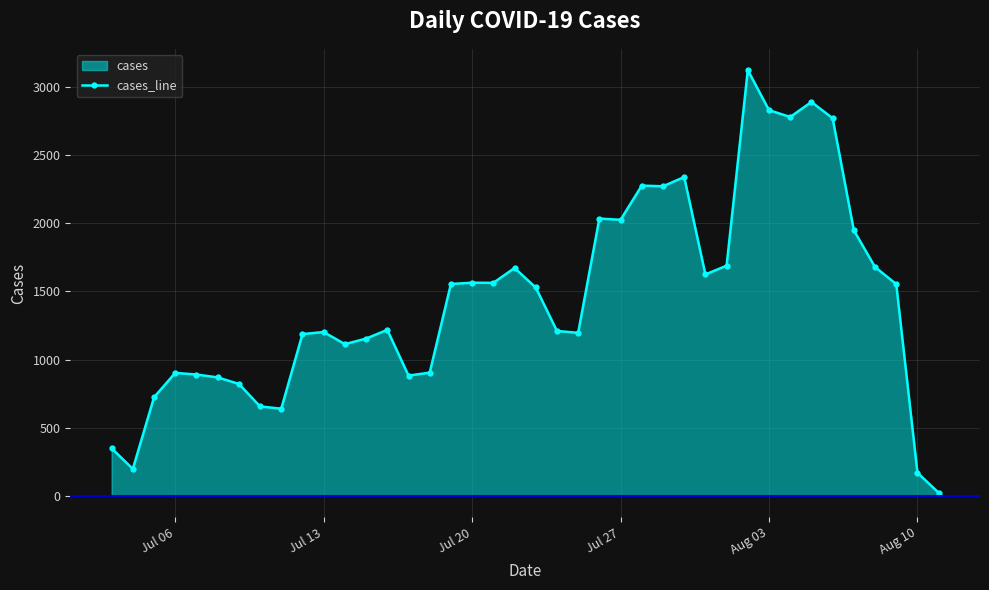

Is it true that the value at Jul 06 is 373?

False